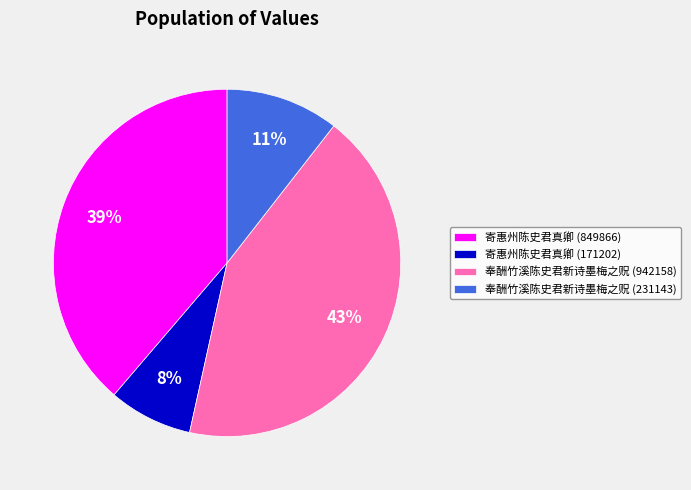

Combined, do 奉酬竹溪陈史君新诗墨梅之贶 (942158) and 寄惠州陈史君真卿 (171202) account for over 50%?

Yes